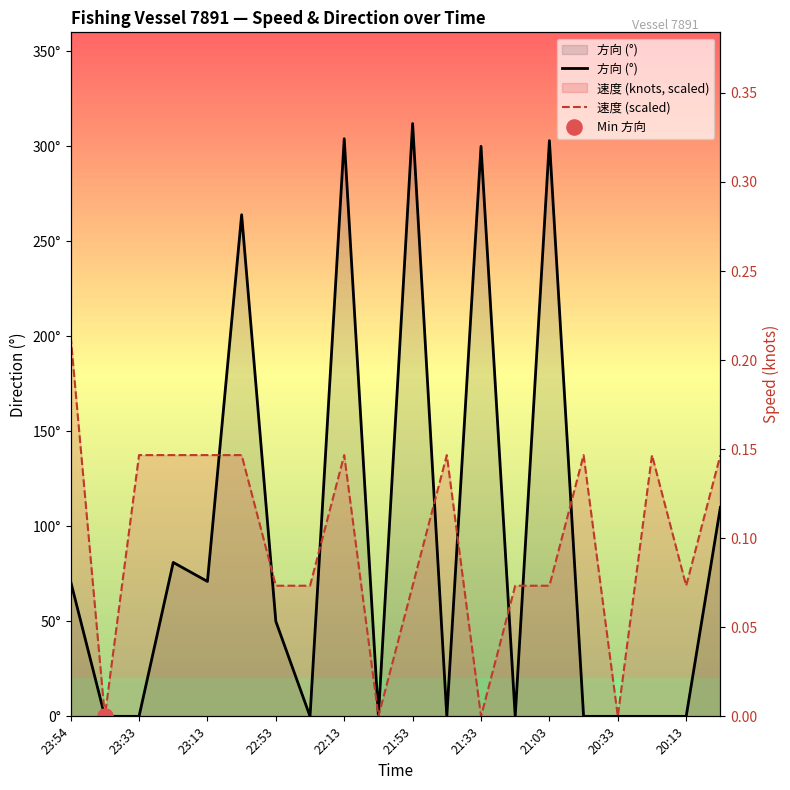

Which series has the largest Y range (max minus min)?

方向 (°)